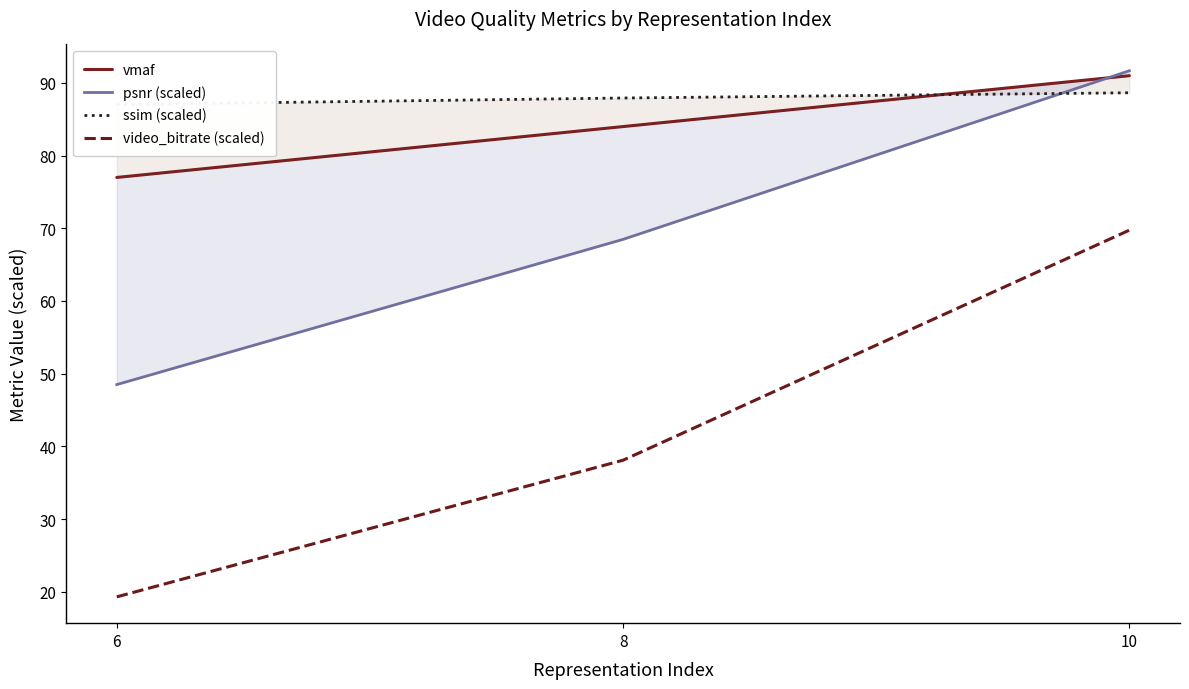

What is the total value across all series at 6?

231.8